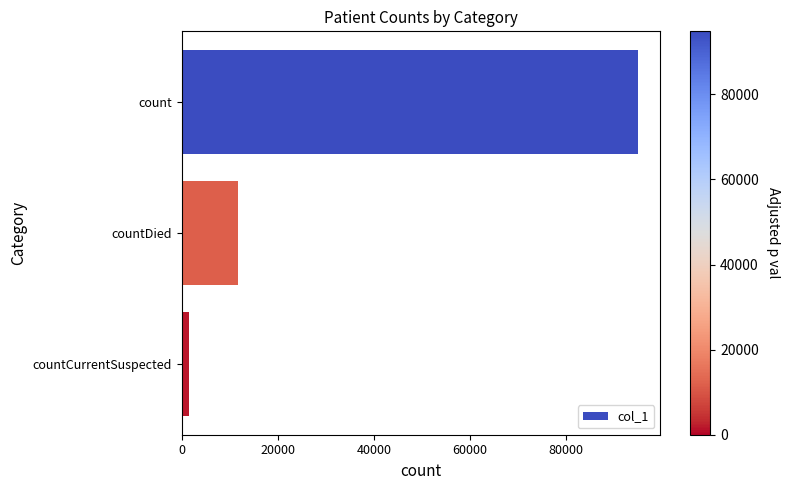

Reading top to bottom, what are all the values shown in this chart?

count=94798	countDied=11775	countCurrentSuspected=1509